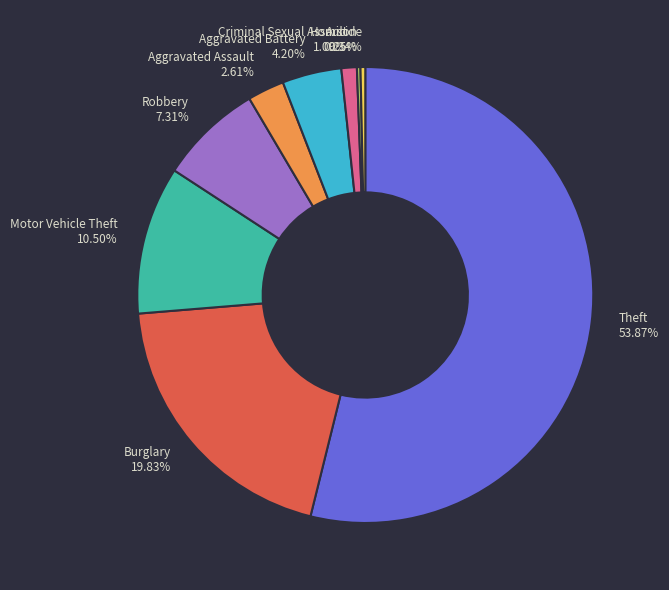

Which slice is the largest?

Theft